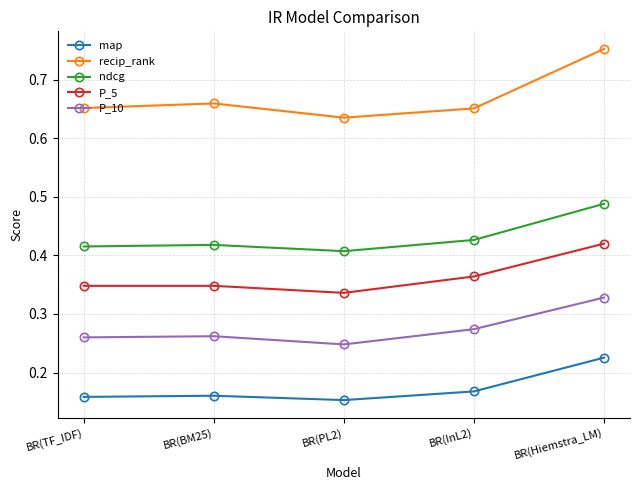

What is the sum of all P_5 values?

1.8